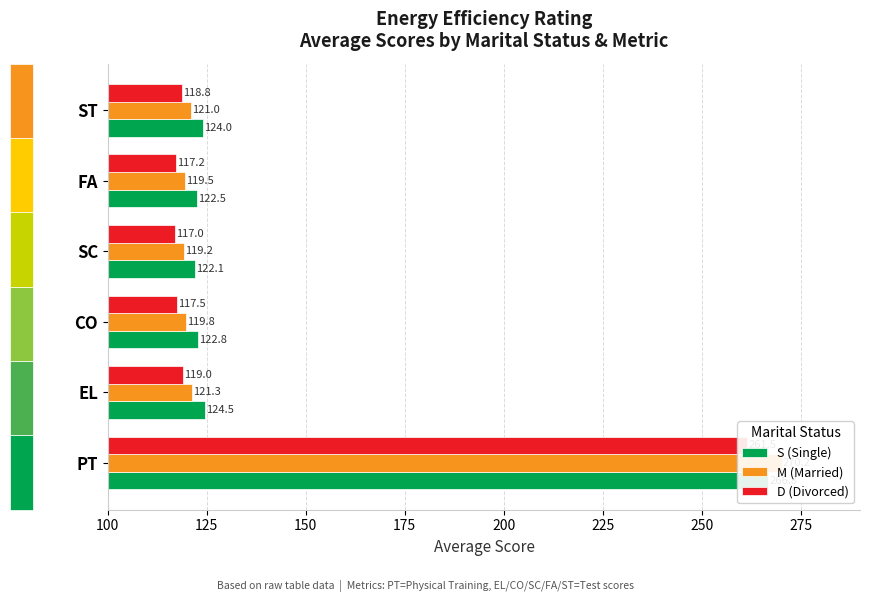

Reading left to right, transcribe all the data shown in this chart.

S (Single): 266.8	124.5	122.8	122.1	122.5	124.0
M (Married): 270.2	121.3	119.8	119.2	119.5	121.0
D (Divorced): 261.5	119.0	117.5	117.0	117.2	118.8